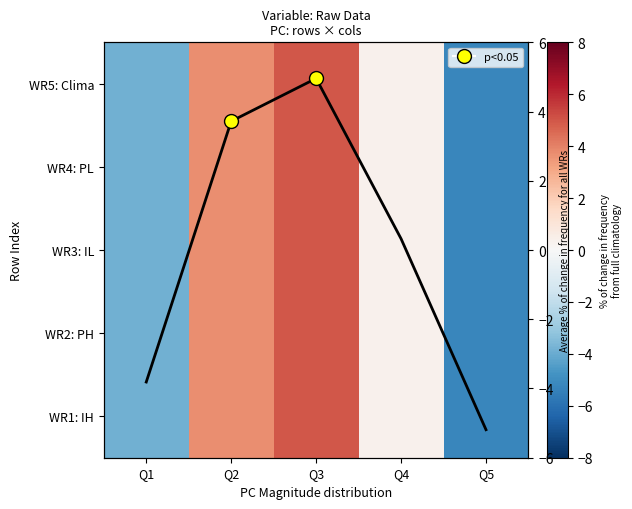

What is the highest value of the WR2: PH series?

5.0